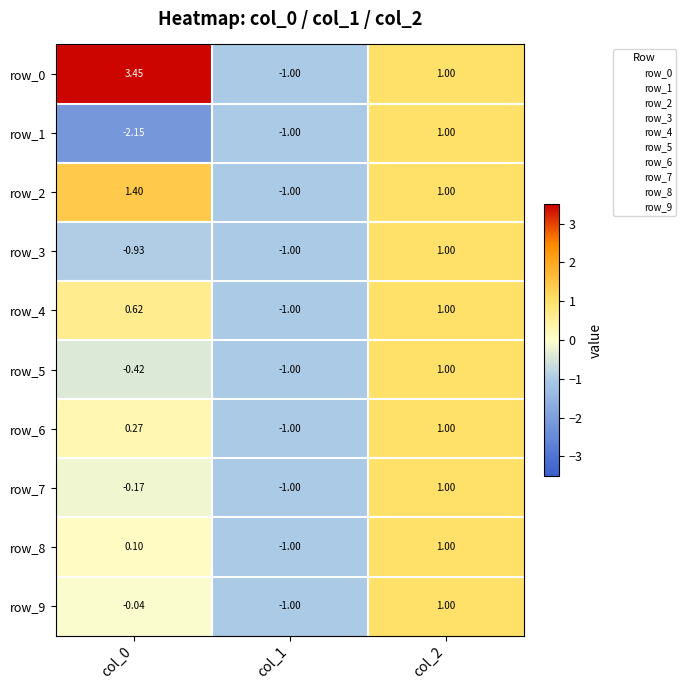

How many values in row_2 are above zero?

2